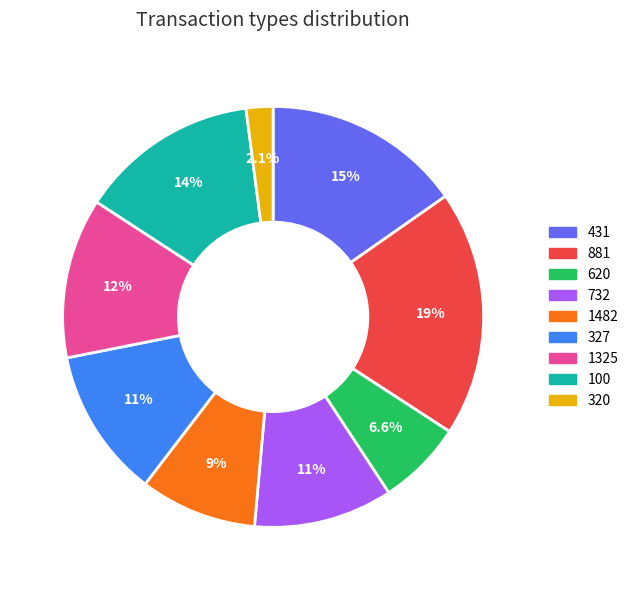

How much of the chart is everything except 1482?

91.0%